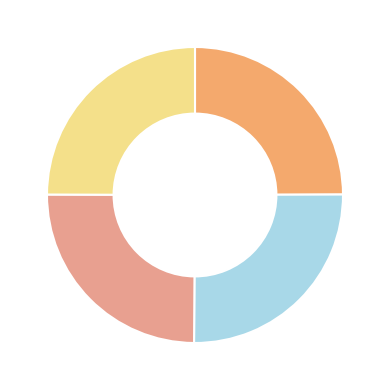

How many segments does this pie chart have?

4